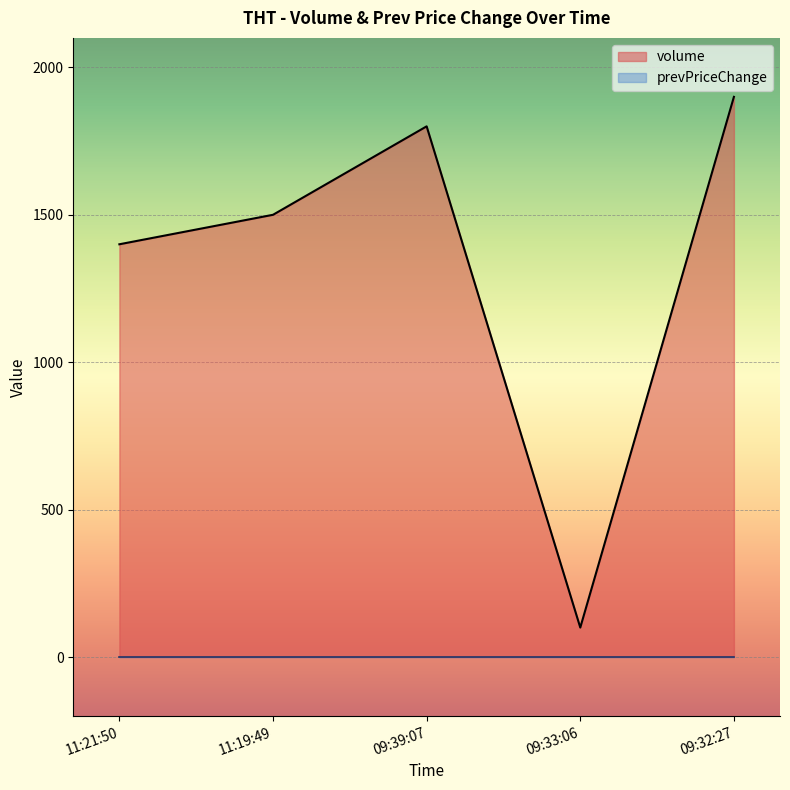

At which label is the value closest to 1000?

11:21:50